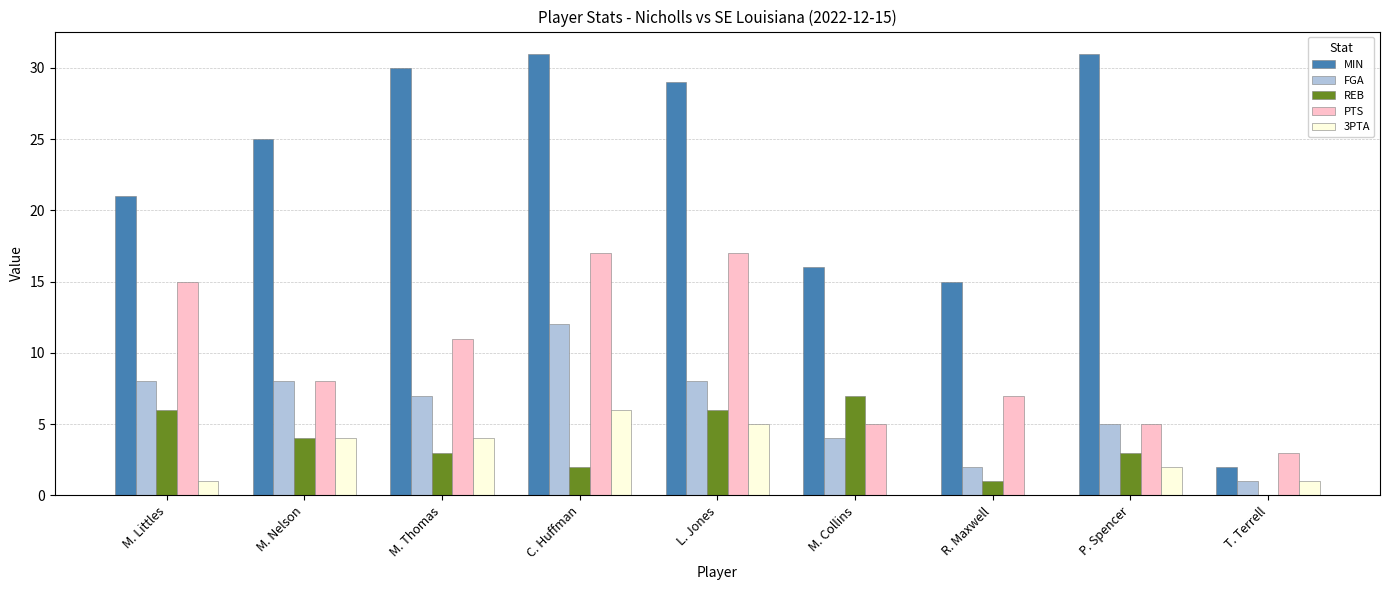

What is the sum of the FGA values at P. Spencer and T. Terrell?

6